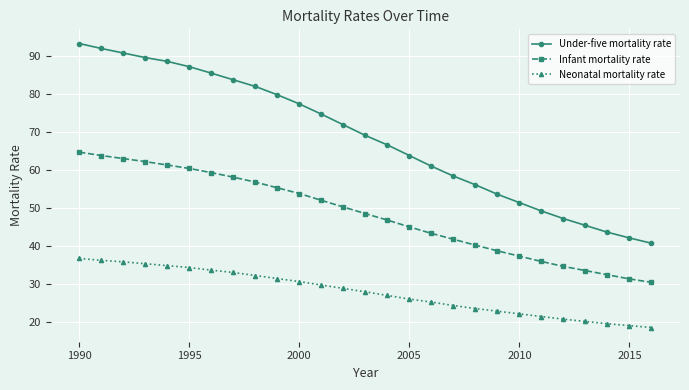

True or false: Neonatal mortality rate and Infant mortality rate intersect in this chart.

False